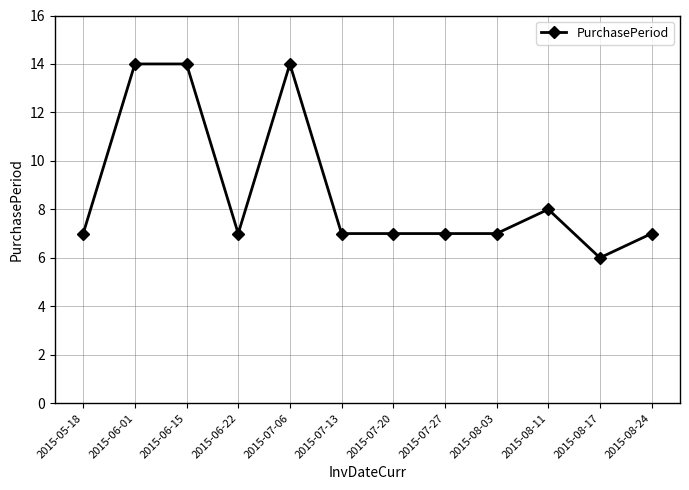

How many values are between 7 and 14?

11